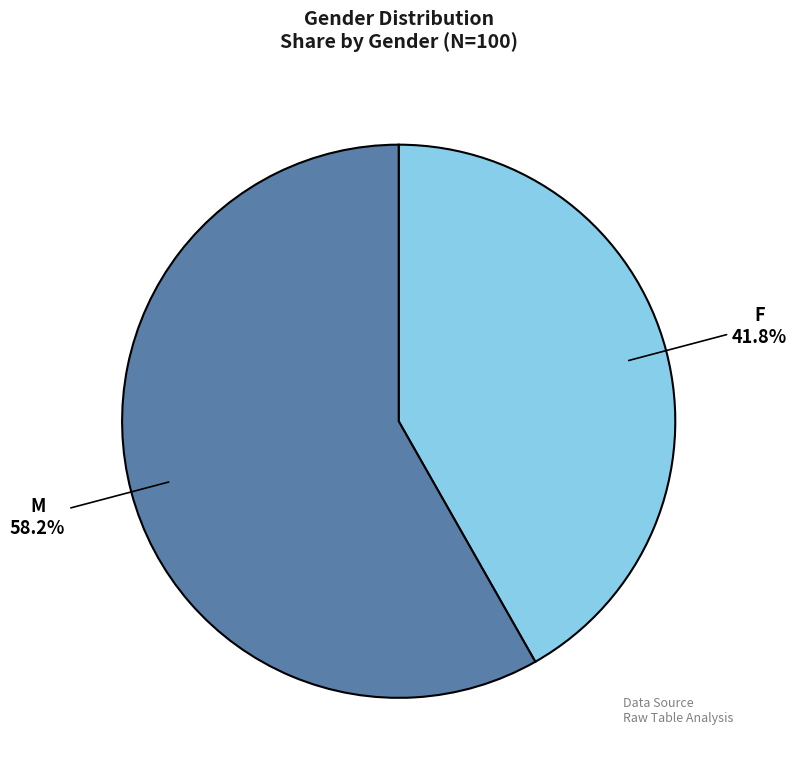

What percentage do F and M together represent?

100.0%